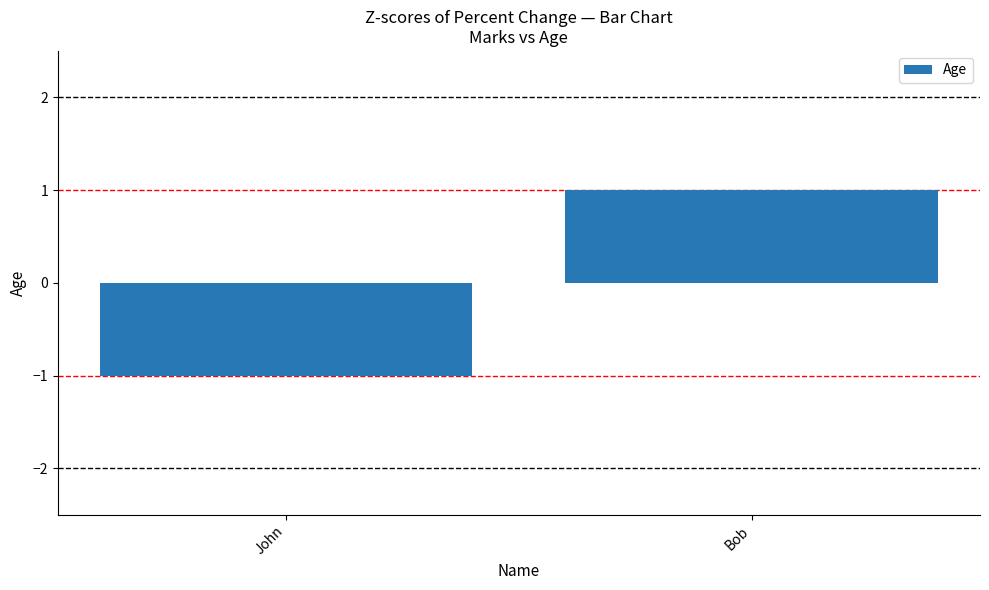

What is the greatest value displayed?

1